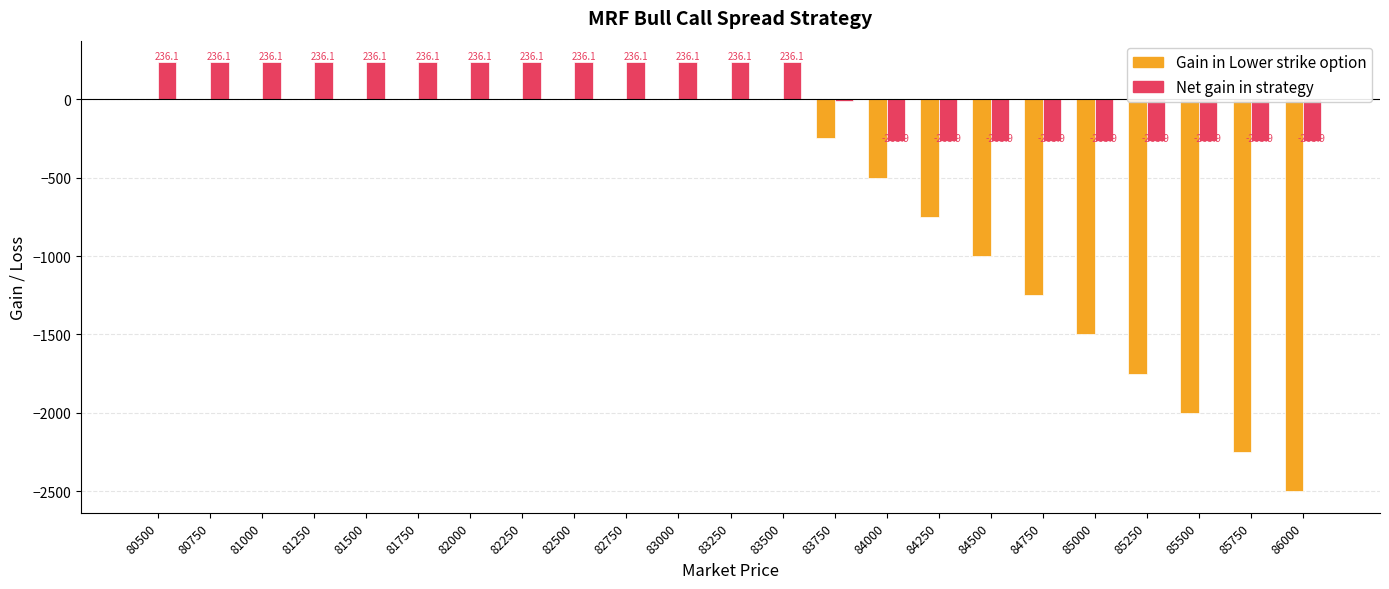

Which series has the largest total across all categories?

Net gain in strategy